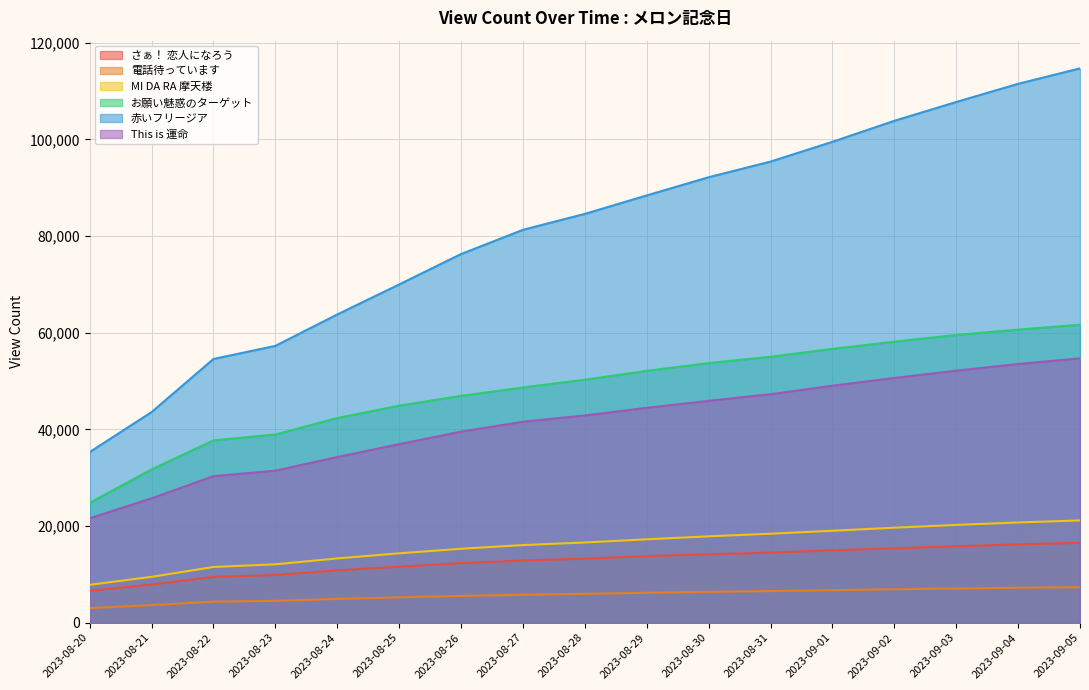

Which label corresponds to the smallest value in the chart?

2023-08-20